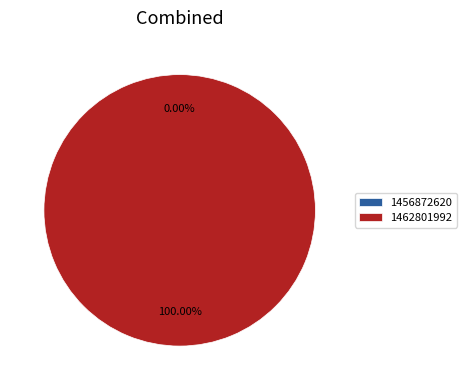

What percentage do 1456872620 and 1462801992 together represent?

100.0%